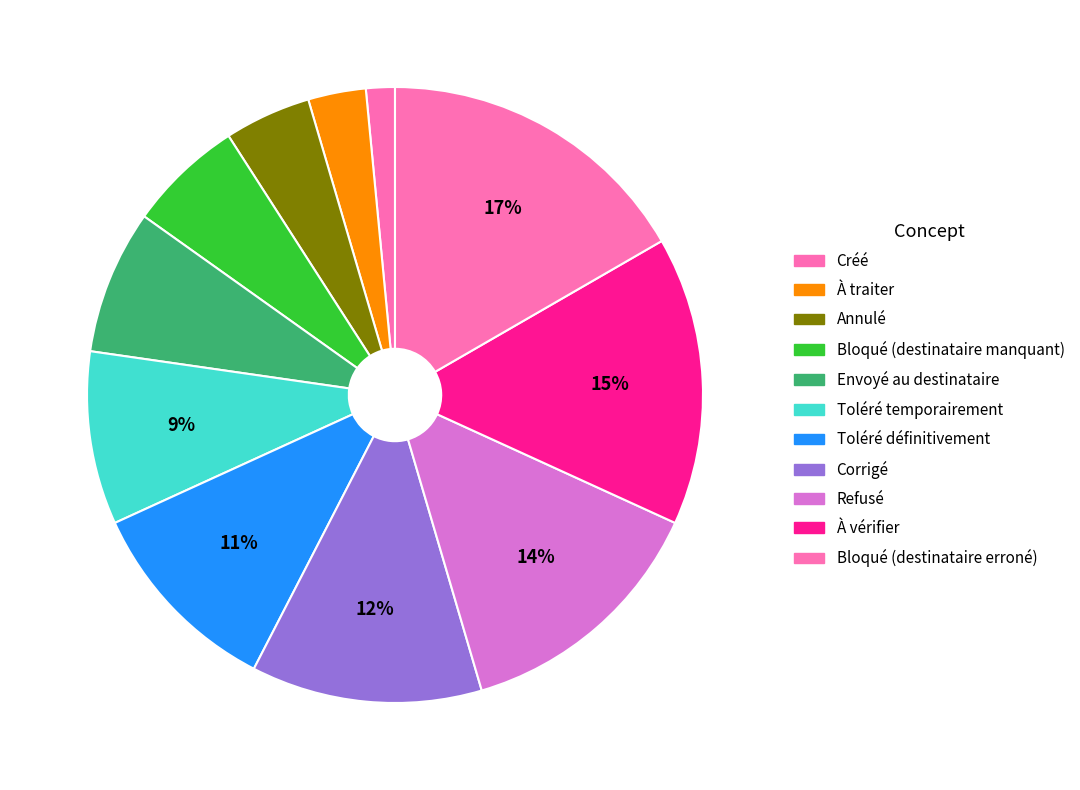

Count the number of slices in the pie.

11